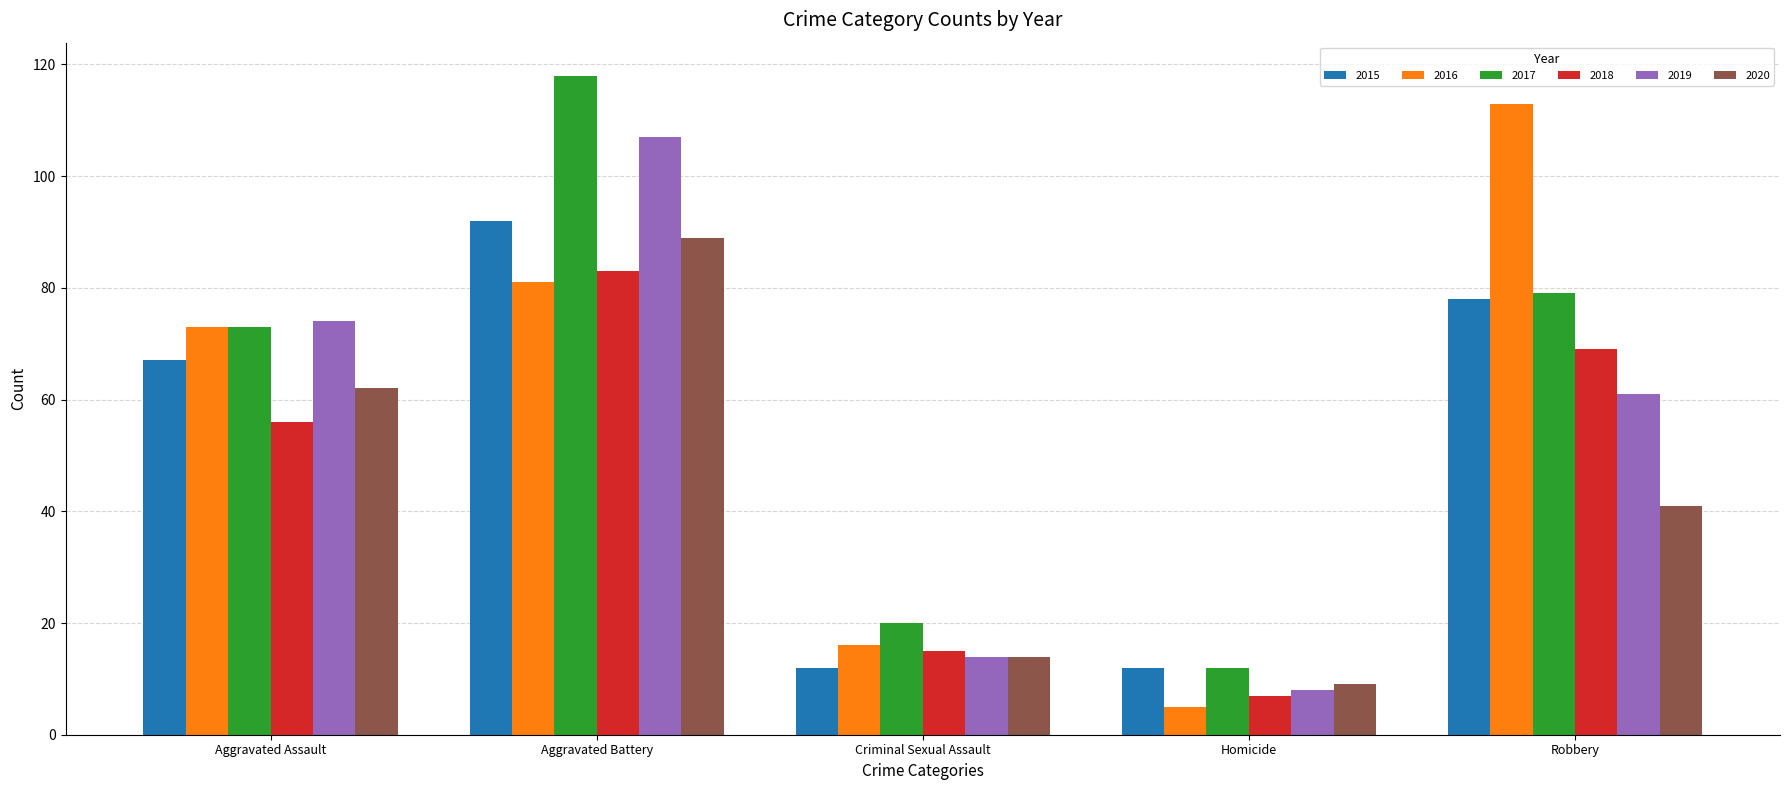

What is the highest value of the 2015 series?

92